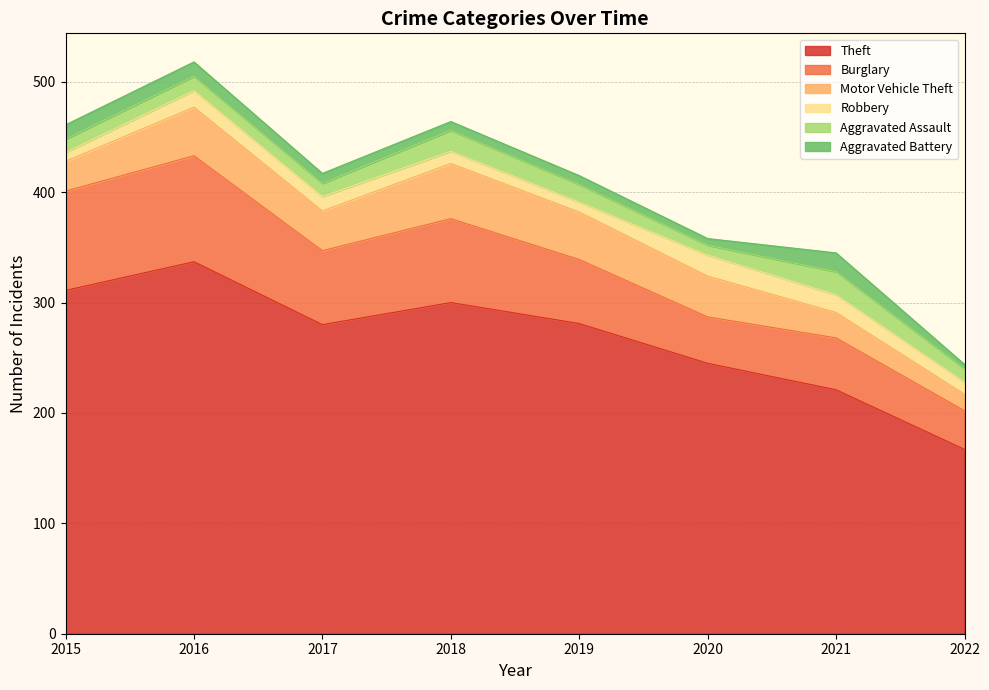

What is the difference between the highest and lowest values at 2017?

271